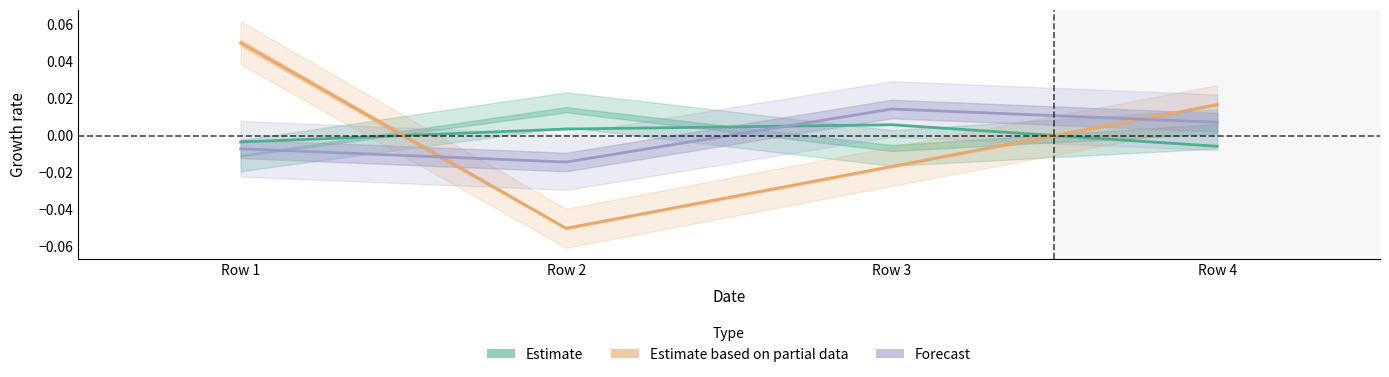

Which label corresponds to the largest value in the chart?

Row 1